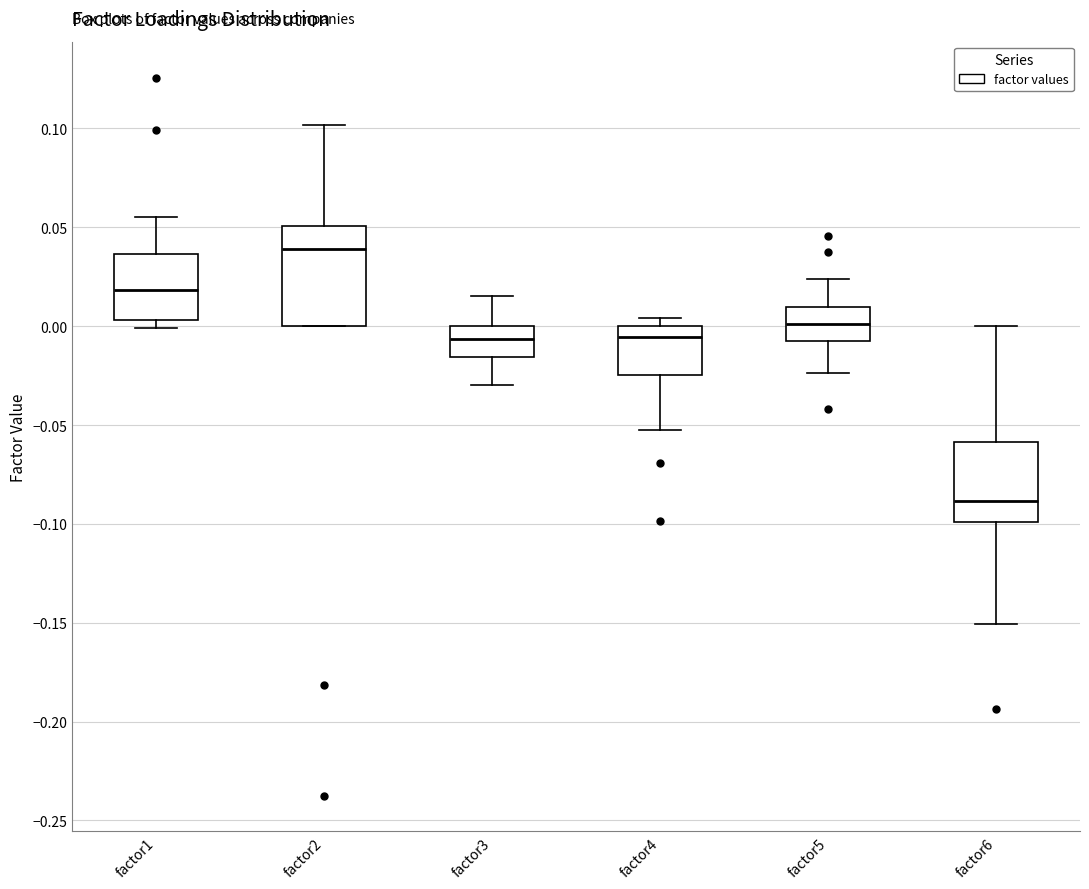

Where is the lower edge of the box for factor5 on the y-axis? The values are not printed on the chart, so give them approximately, as read against the axis.

-0.010